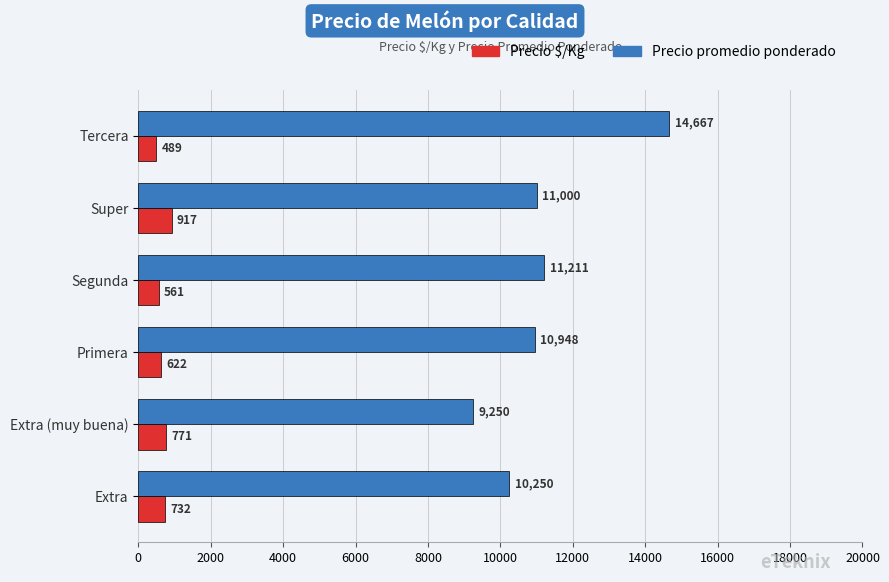

Rank the series by their average value, from highest to lowest.

Precio promedio ponderado, Precio $/Kg